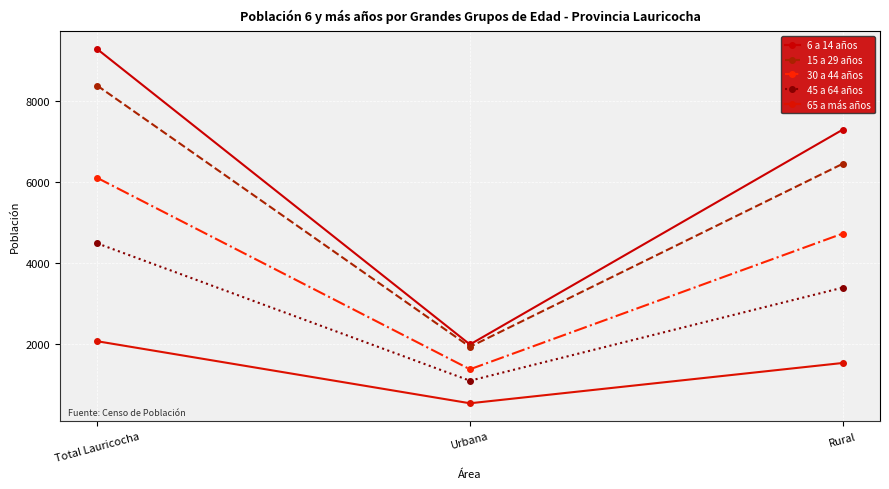

Rank the series at Rural from highest to lowest value.

6 a 14 años, 15 a 29 años, 30 a 44 años, 45 a 64 años, 65 a más años